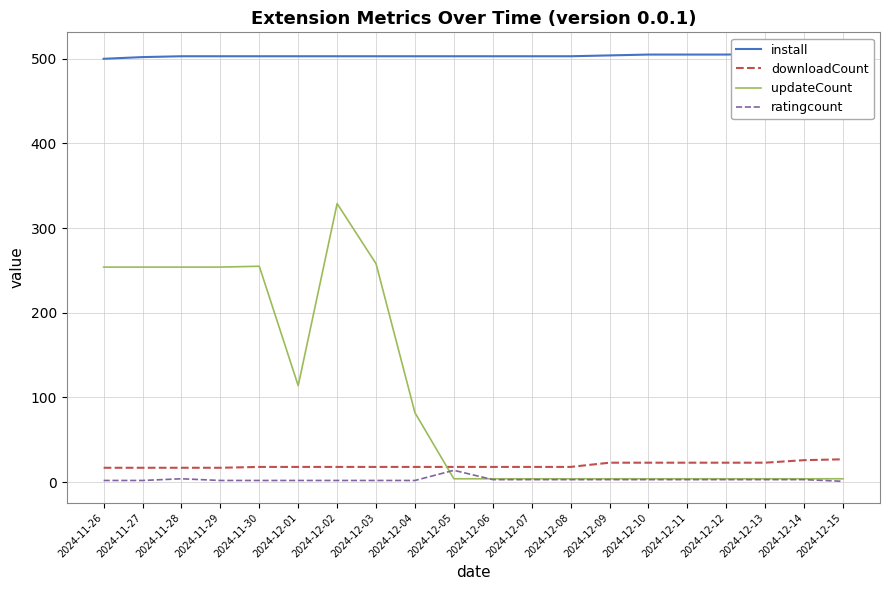

What is the maximum value for ratingcount?

14